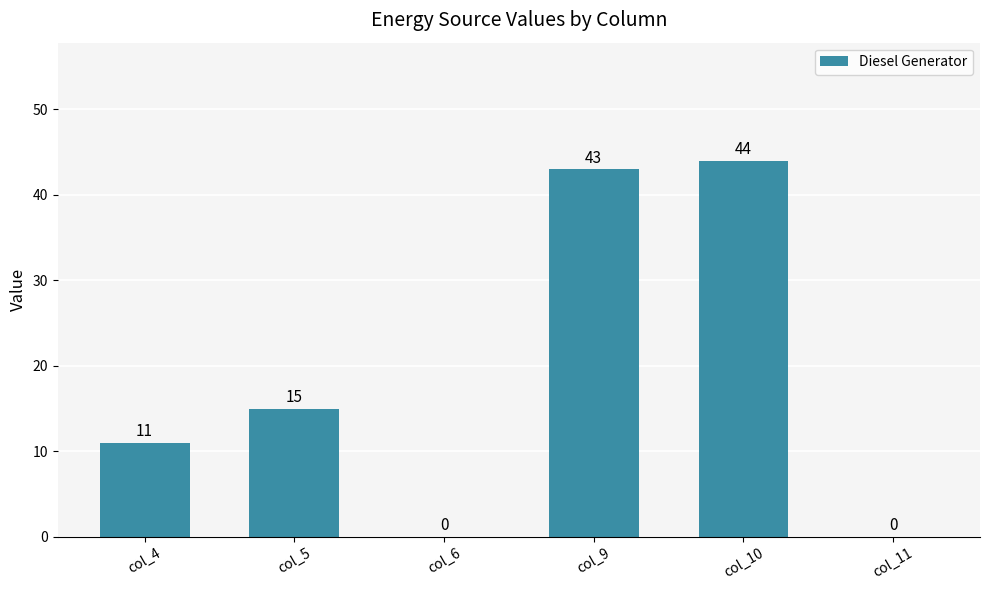

What is the average value?

19